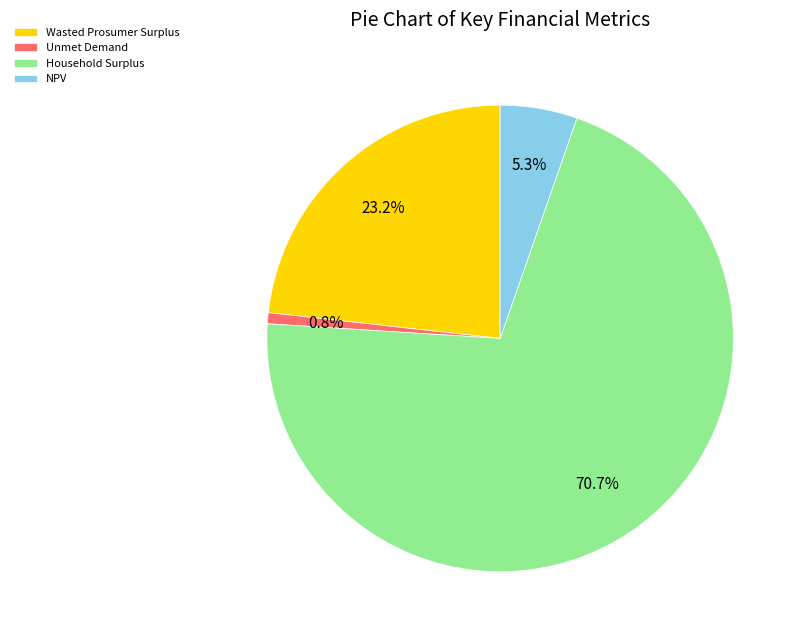

Rank the categories by value from highest to lowest.

Household Surplus, Wasted Prosumer Surplus, NPV, Unmet Demand